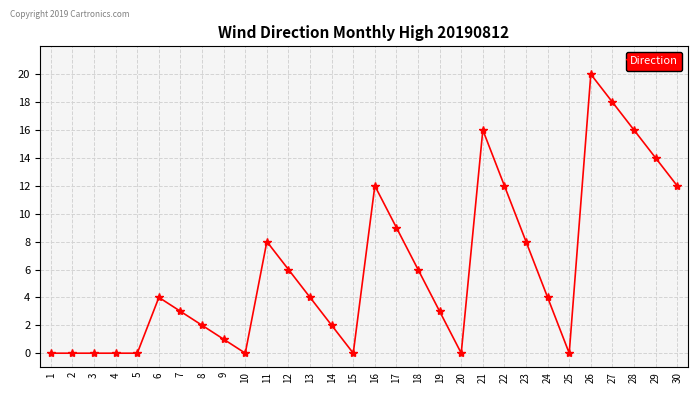

True or false: there are more than 1 points higher than both neighbors.

True